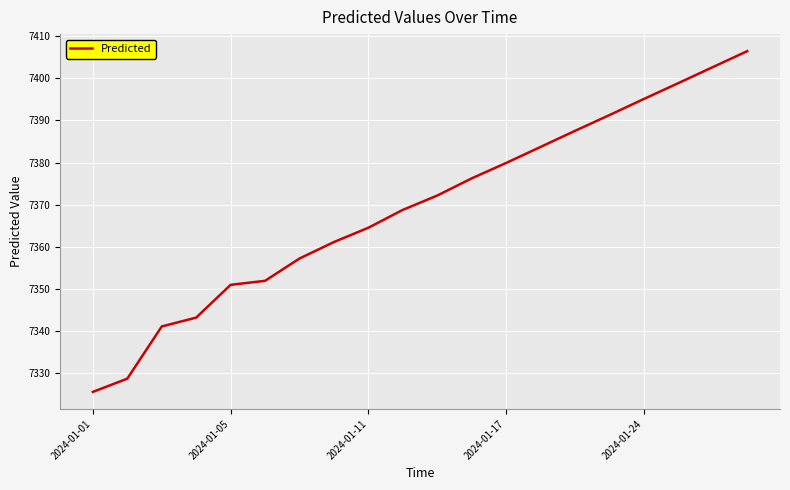

What is the smallest value displayed?

7325.6